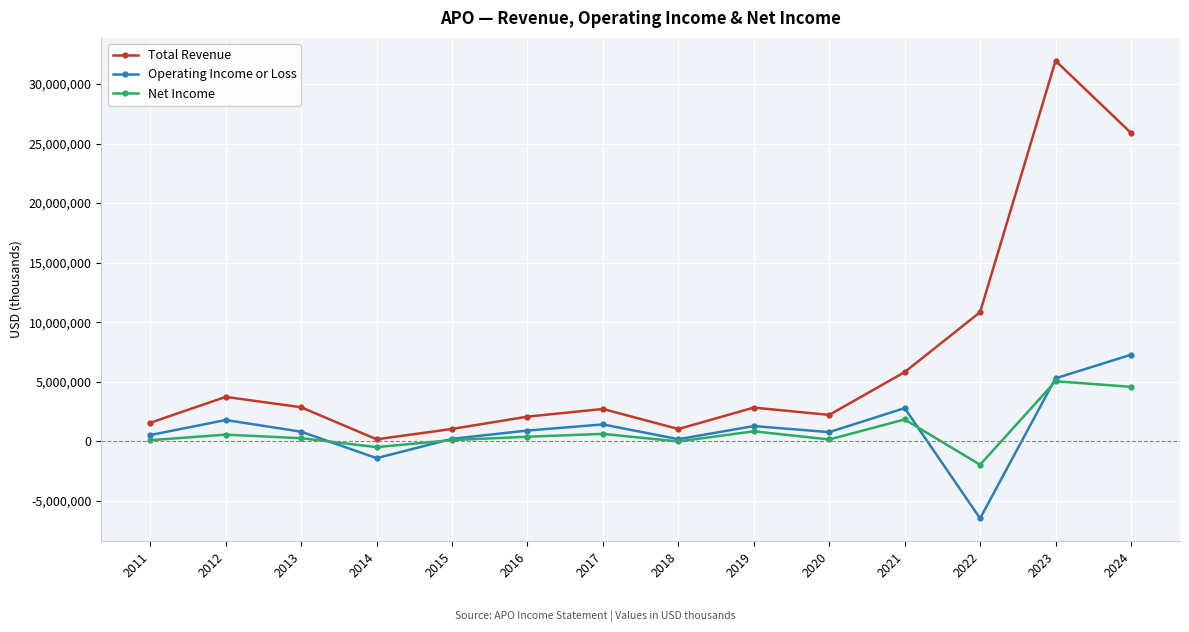

What is the spread (max minus min) of values at 2022?

17311000